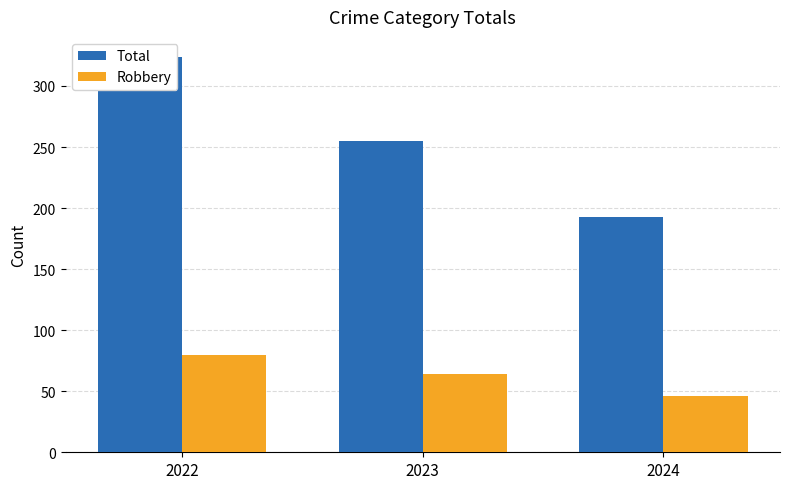

At which category does the chart reach its peak across all series?

2022